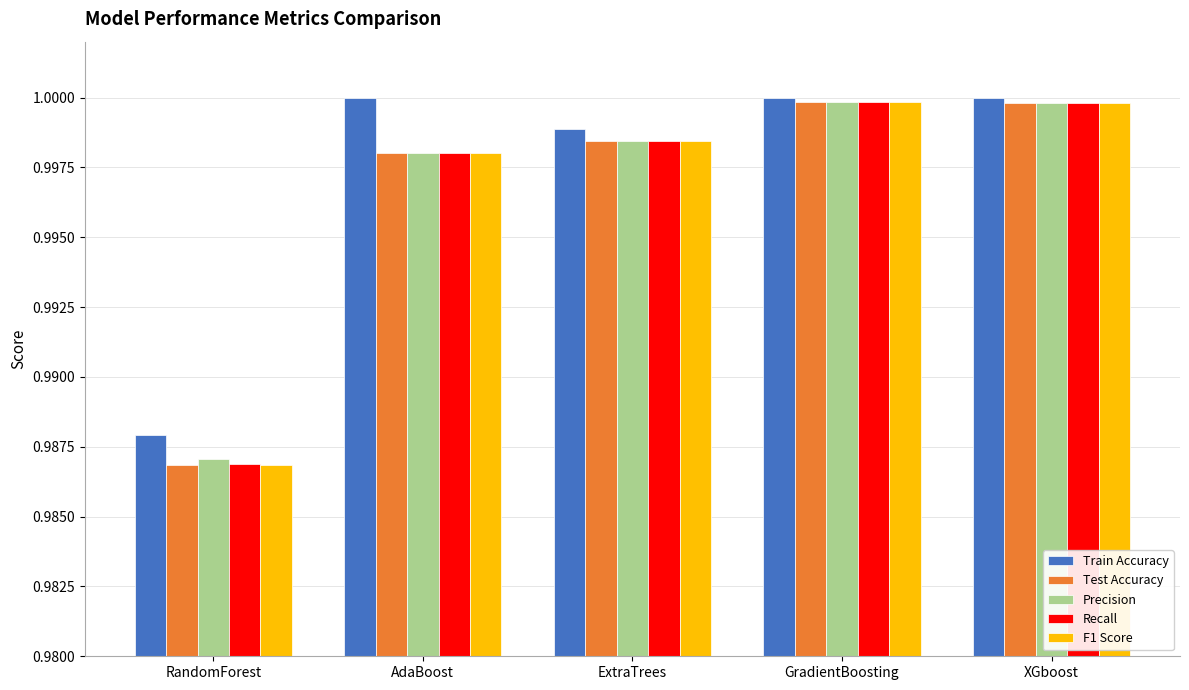

At how many categories does at least one series exceed 0?

5